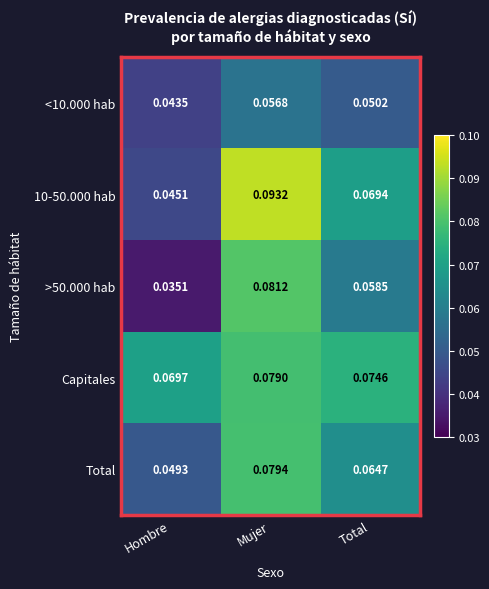

At how many categories does at least one series exceed 0?

3